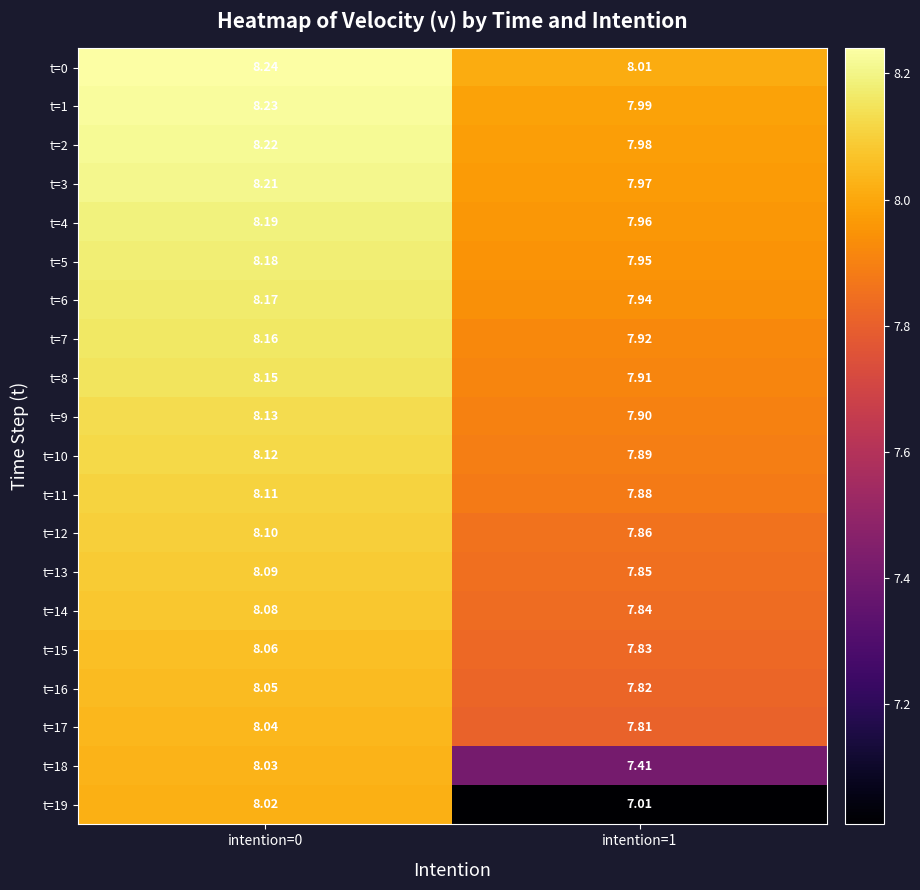

Is the value of t=6 at intention=1 greater than the value of t=7 at intention=0?

No